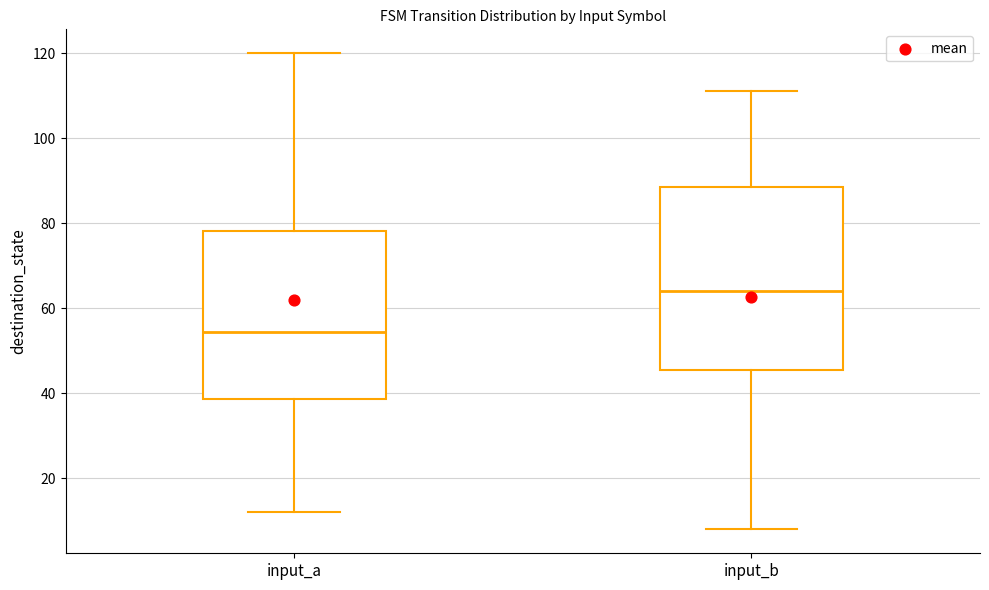

Which box has the highest median line?

input_b